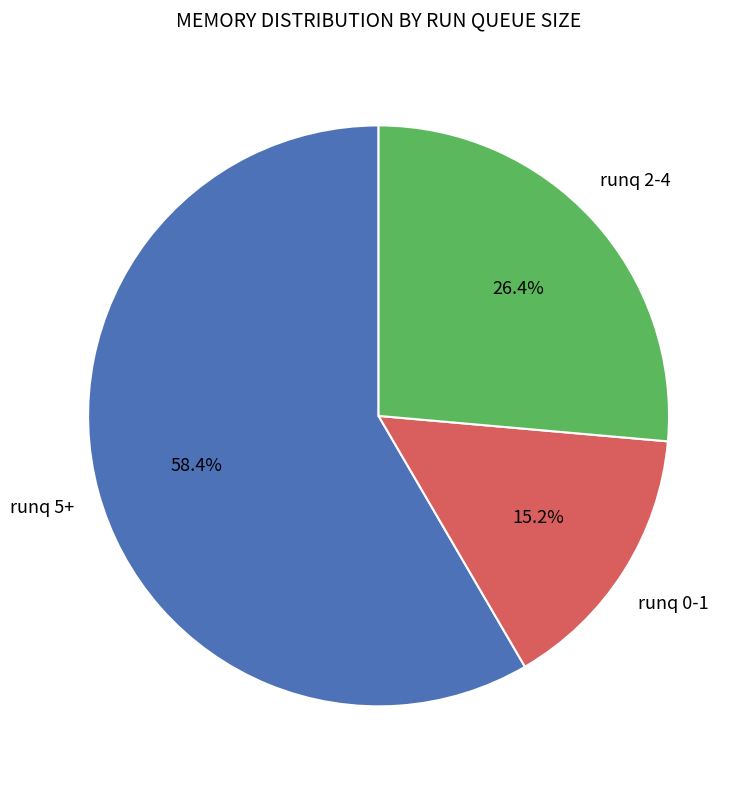

To the nearest percent, what is the difference between the largest and smallest slice percentages?

43%